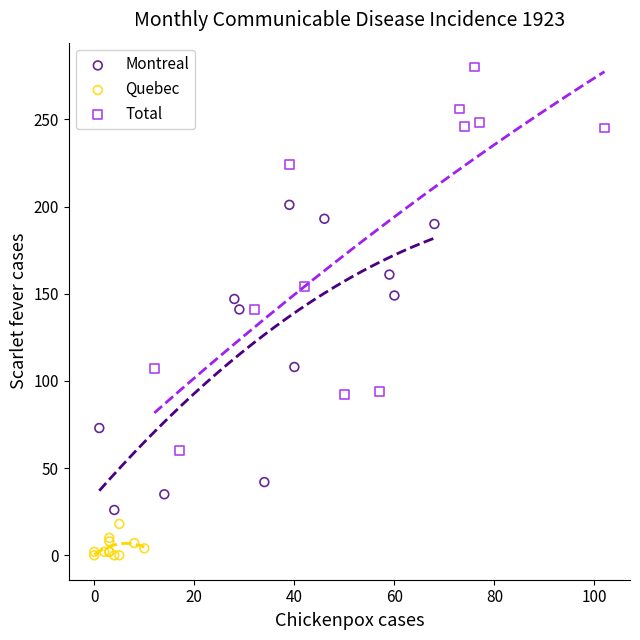

Which series has the widest spread of Y values?

Total